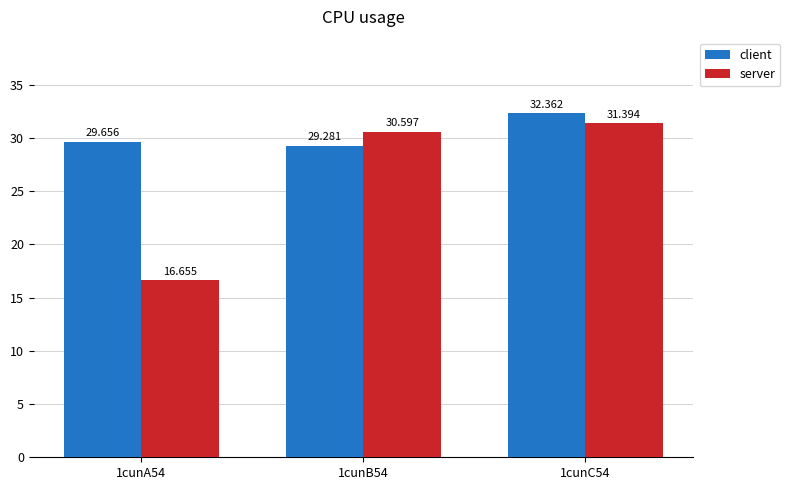

Is it true that server equals 31.4 at 1cunC54?

True